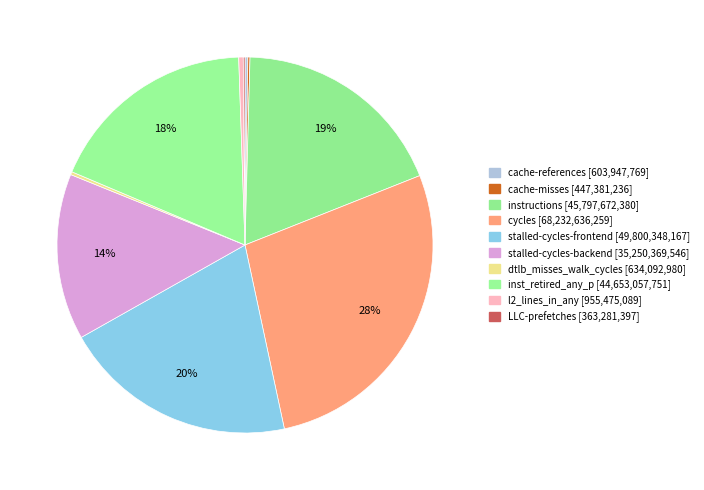

The cache-misses slice represents 11% of the pie. True or false?

False